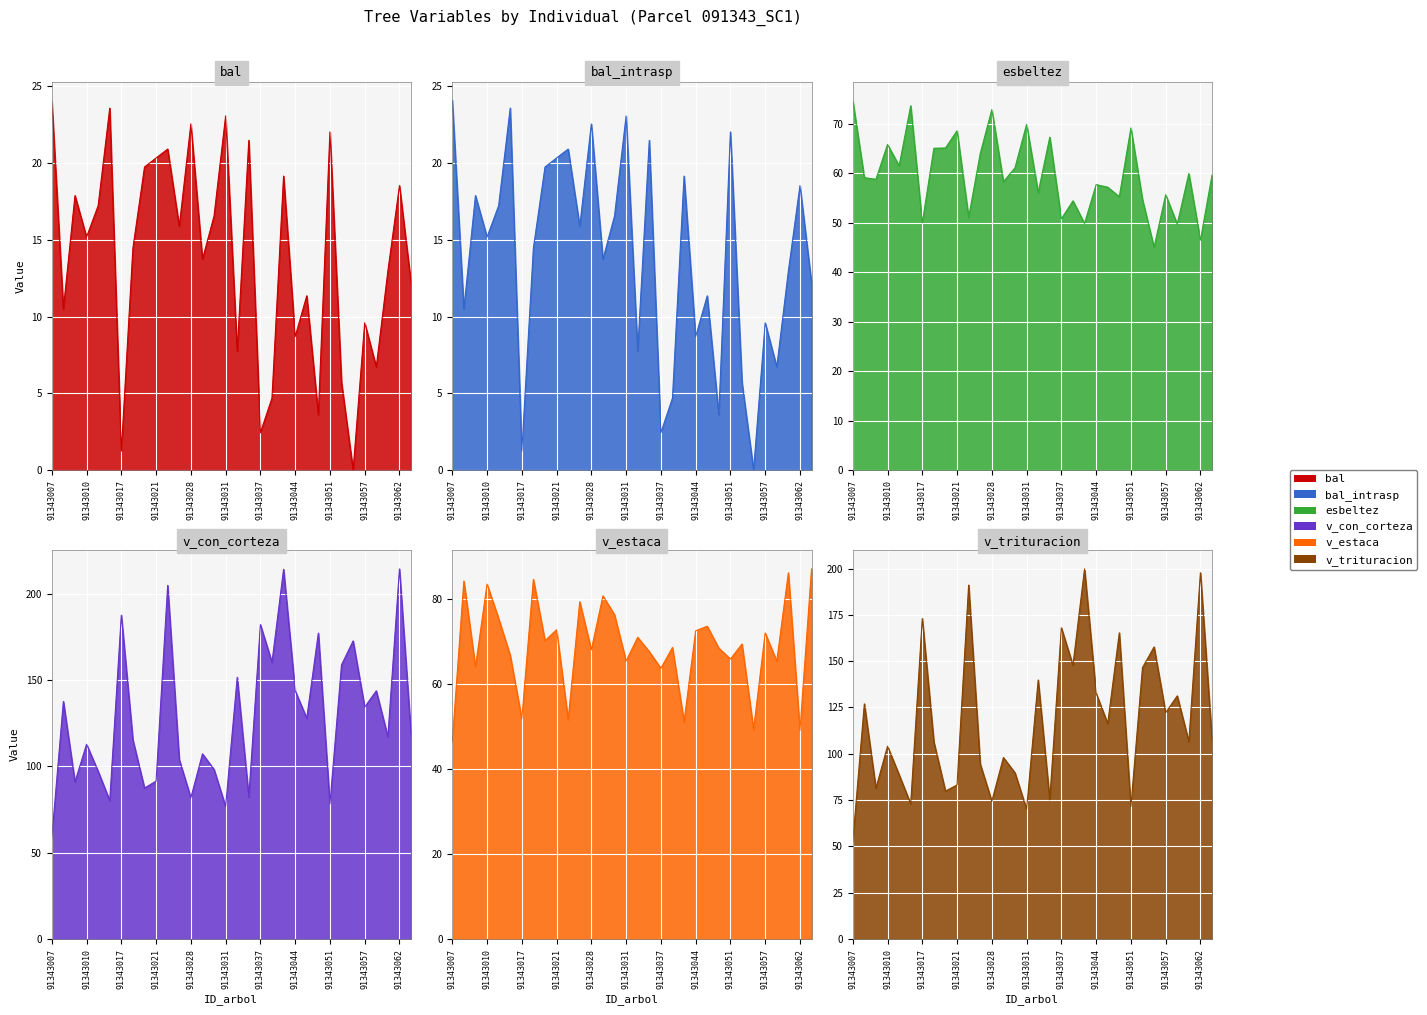

At which label does v_estaca reach its peak?

91343063